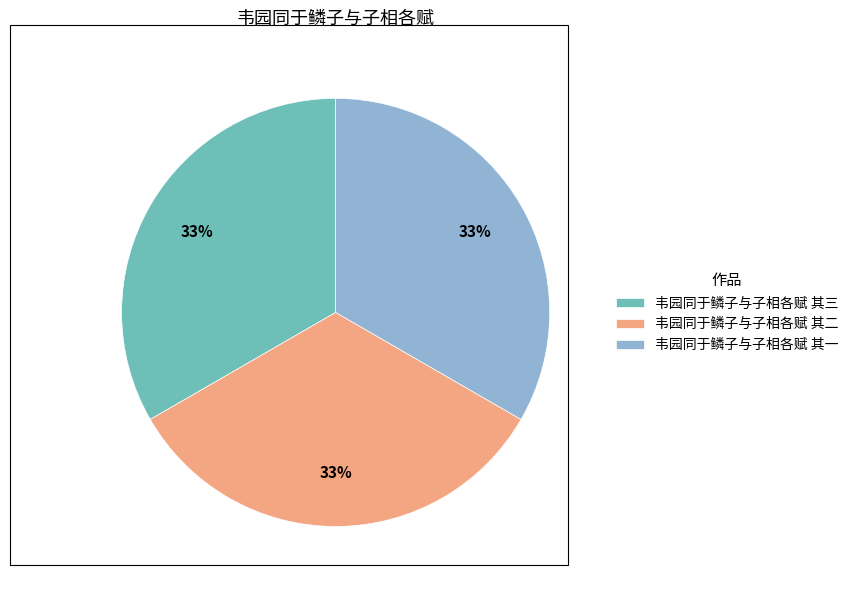

To the nearest percent, what is the combined percentage of 韦园同于鳞子与子相各赋 其二 and 韦园同于鳞子与子相各赋 其一?

67%